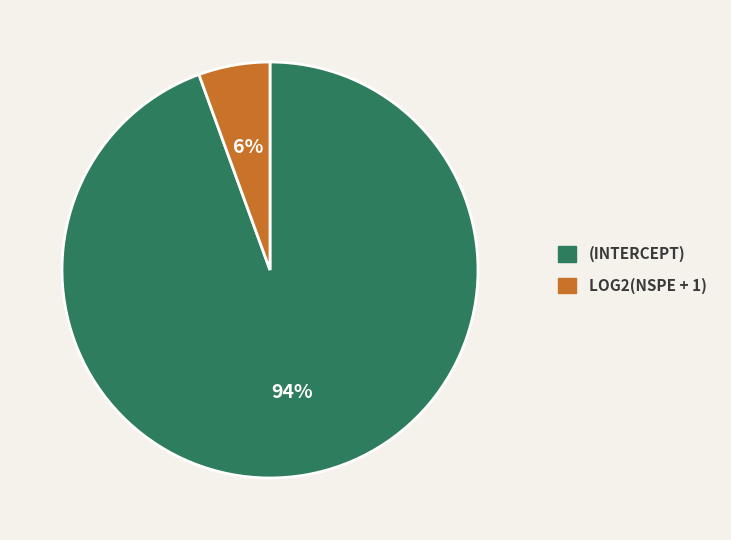

To the nearest percent, what is the average slice percentage?

50%